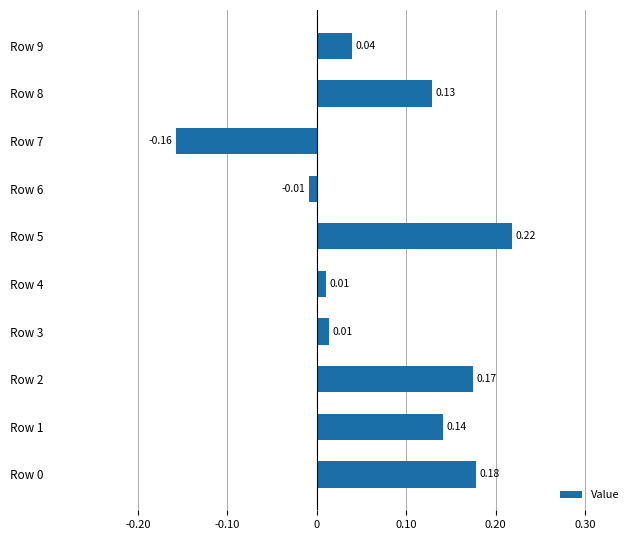

What is the difference between the second highest and minimum values?

0.3